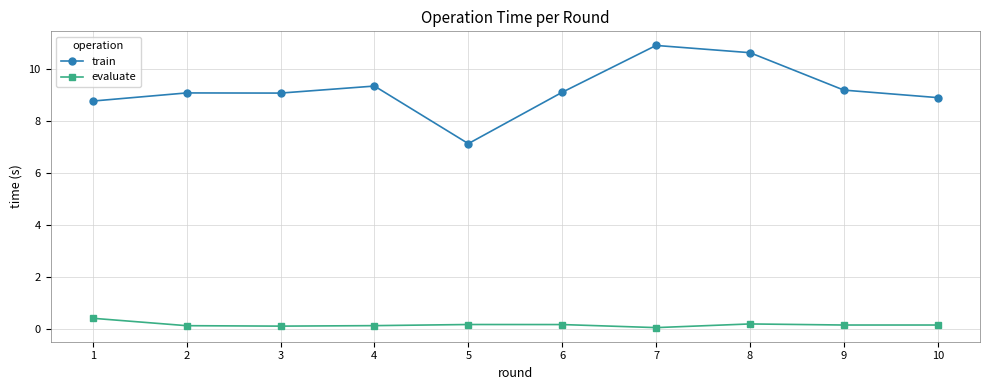

Rank the series at 3 from lowest to highest value.

evaluate, train